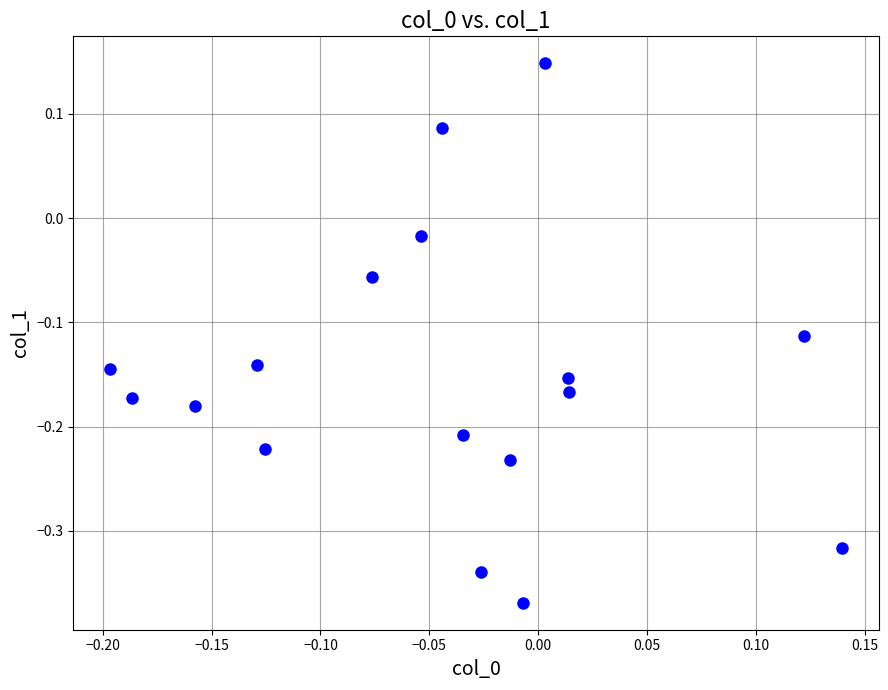

What is the range of Y values (max minus min)?

0.5